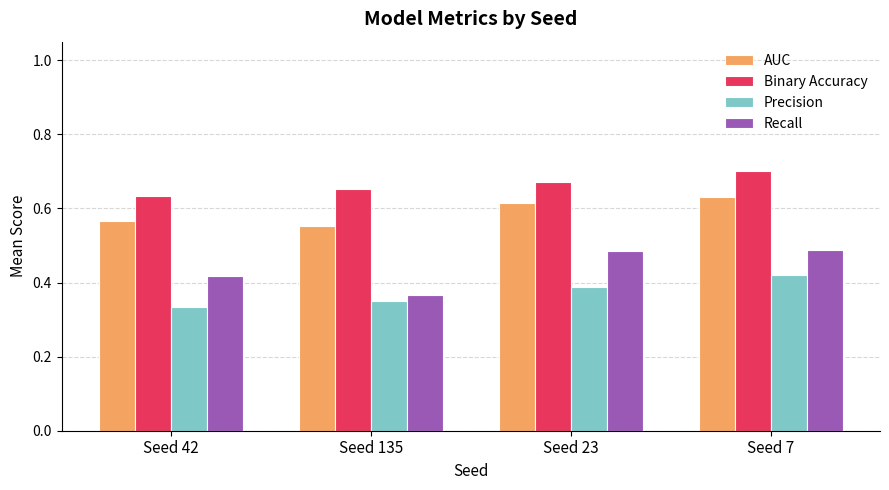

Where is Recall nearest to the value 0?

Seed 135